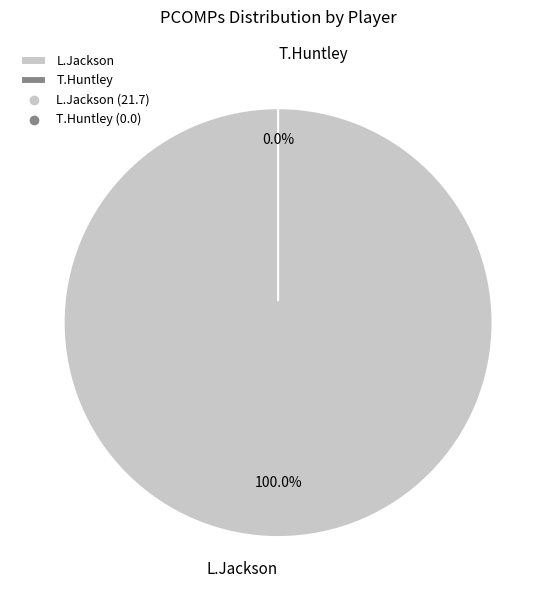

To the nearest percent, what is the difference between the L.Jackson and T.Huntley slice percentages?

100%